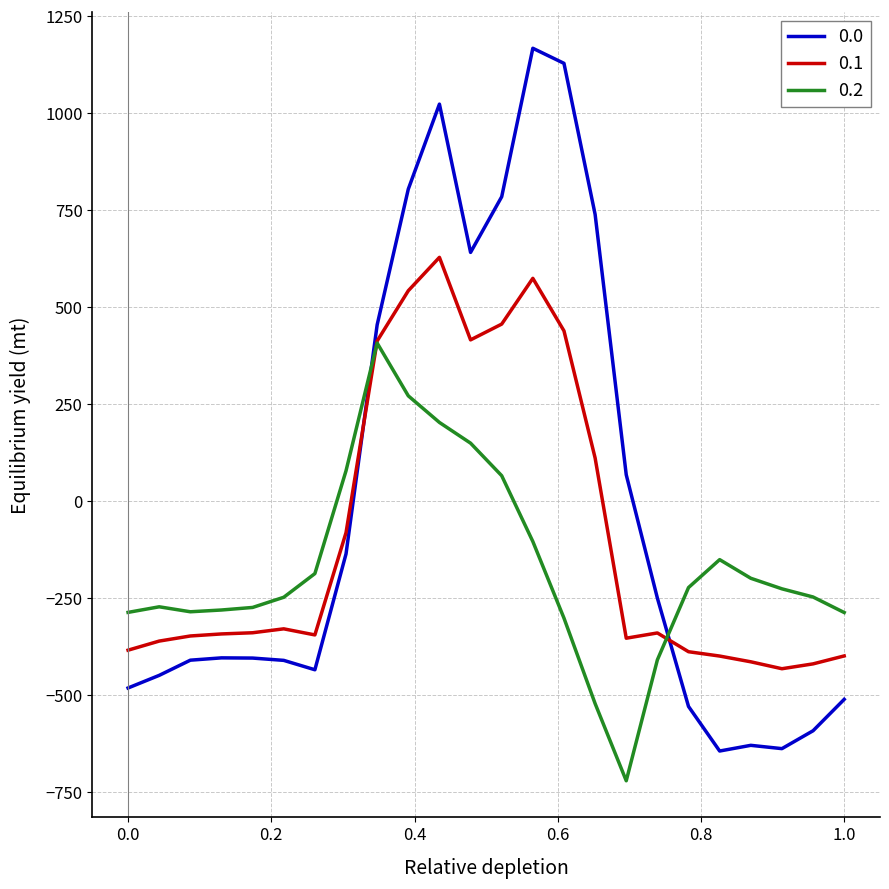

What is the lowest value of the 0.2 series?

-721.2